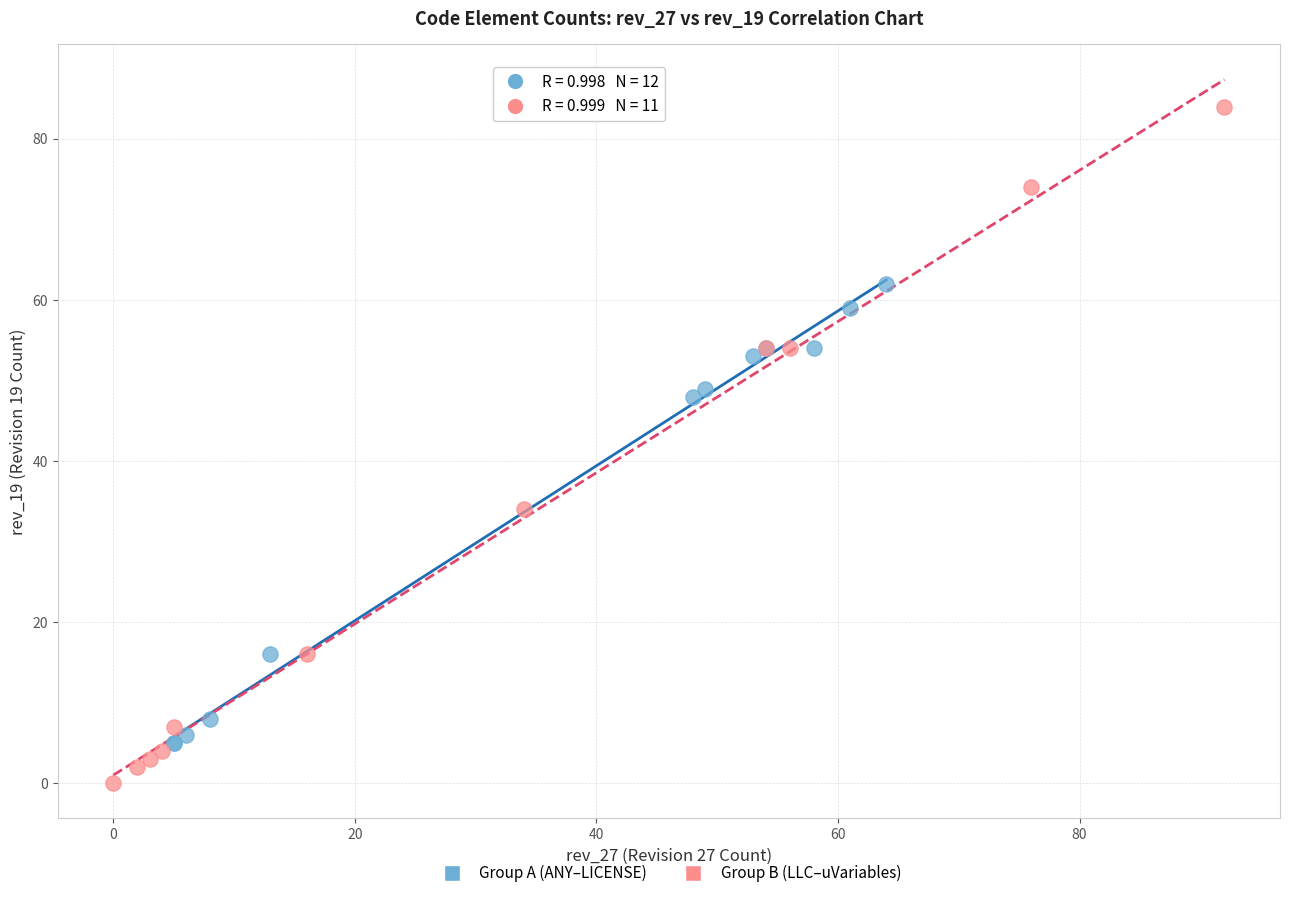

Which series reaches the maximum Y coordinate?

Group B (LLC–uVariables)